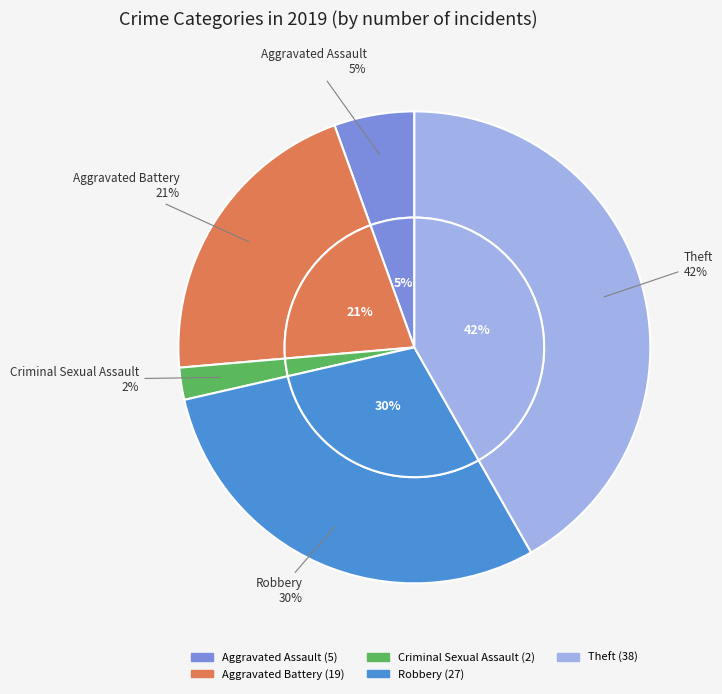

Is it true that Aggravated Battery is 21% of the pie?

True